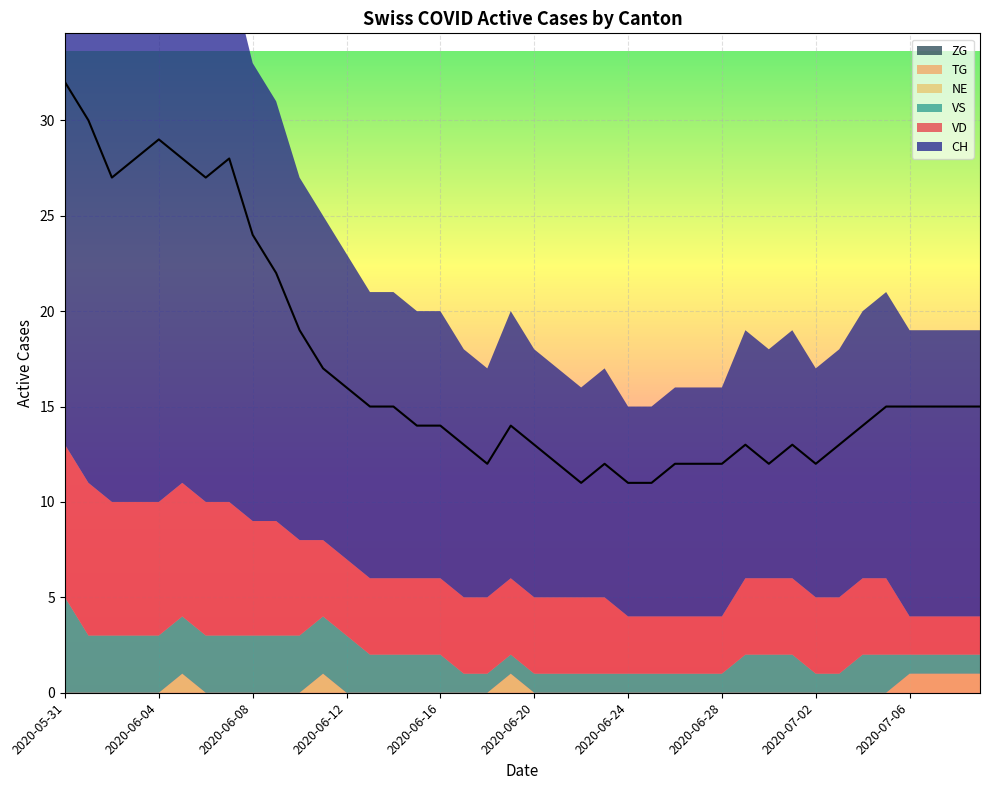

Reading left to right, extract all data points from this chart.

CH: 32	30	27	28	29	28	27	28	24	22	19	17	16	15	15	14	14	13	12	14	13	12	11	12	11	11	12	12	12	13	12	13	12	13	14	15	15	15	15	15
VD: 8	8	7	7	7	7	7	7	6	6	5	4	4	4	4	4	4	4	4	4	4	4	4	4	3	3	3	3	3	4	4	4	4	4	4	4	2	2	2	2
VS: 5	3	3	3	3	3	3	3	3	3	3	3	3	2	2	2	2	1	1	1	1	1	1	1	1	1	1	1	1	2	2	2	1	1	2	2	1	1	1	1
NE: 0	0	0	0	0	1	0	0	0	0	0	1	0	0	0	0	0	0	0	1	0	0	0	0	0	0	0	0	0	0	0	0	0	0	0	0	0	0	0	0
TG: 0	0	0	0	0	0	0	0	0	0	0	0	0	0	0	0	0	0	0	0	0	0	0	0	0	0	0	0	0	0	0	0	0	0	0	0	1	1	1	1
ZG: 0	0	0	0	0	0	0	0	0	0	0	0	0	0	0	0	0	0	0	0	0	0	0	0	0	0	0	0	0	0	0	0	0	0	0	0	0	0	0	0